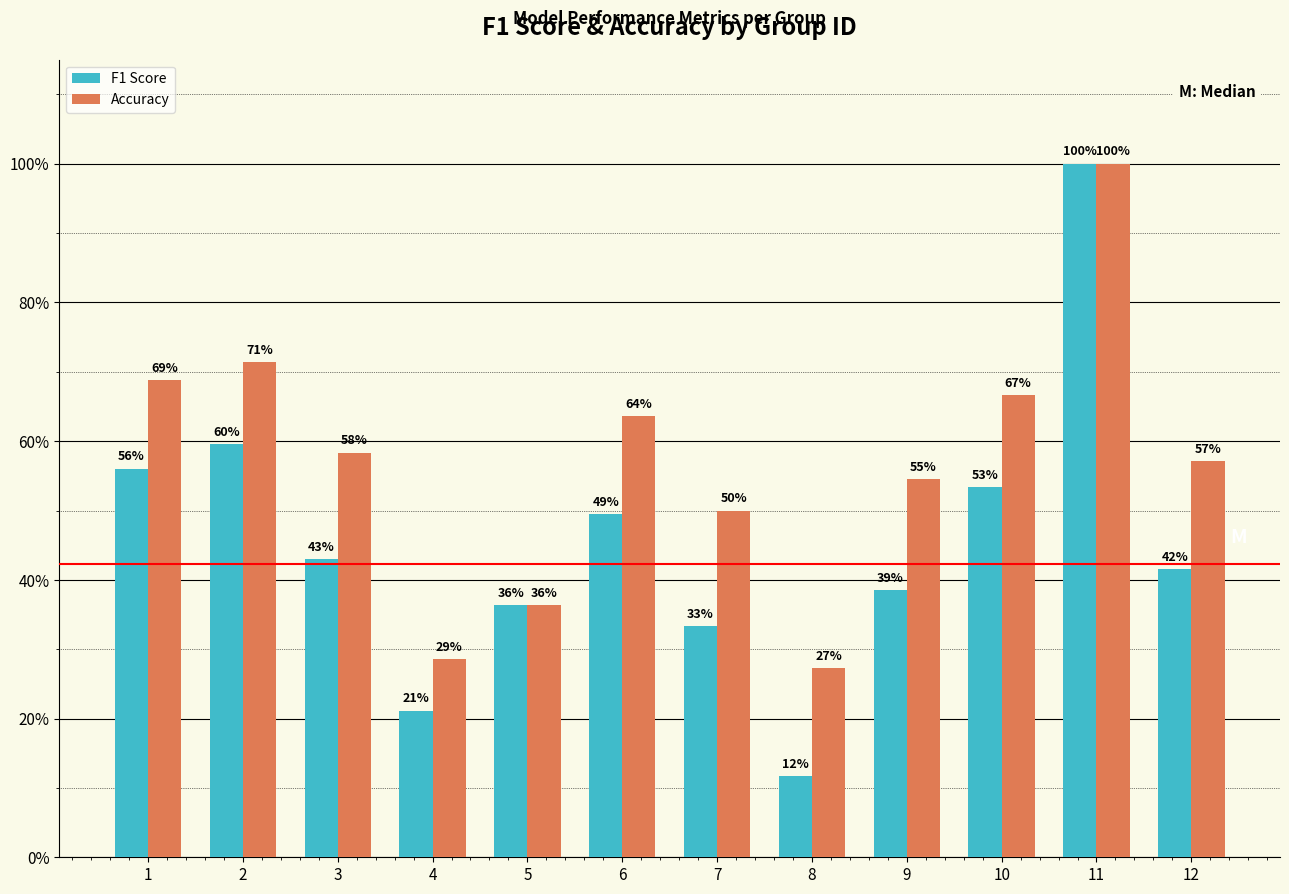

What is the maximum value shown in the chart?

1.0